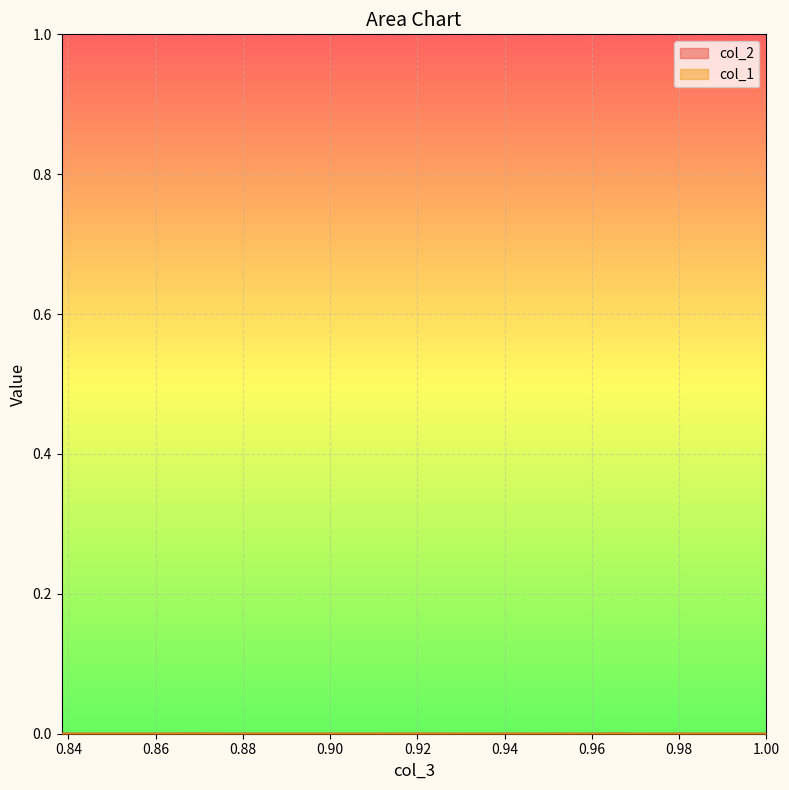

At how many categories does at least one series exceed 0?

39